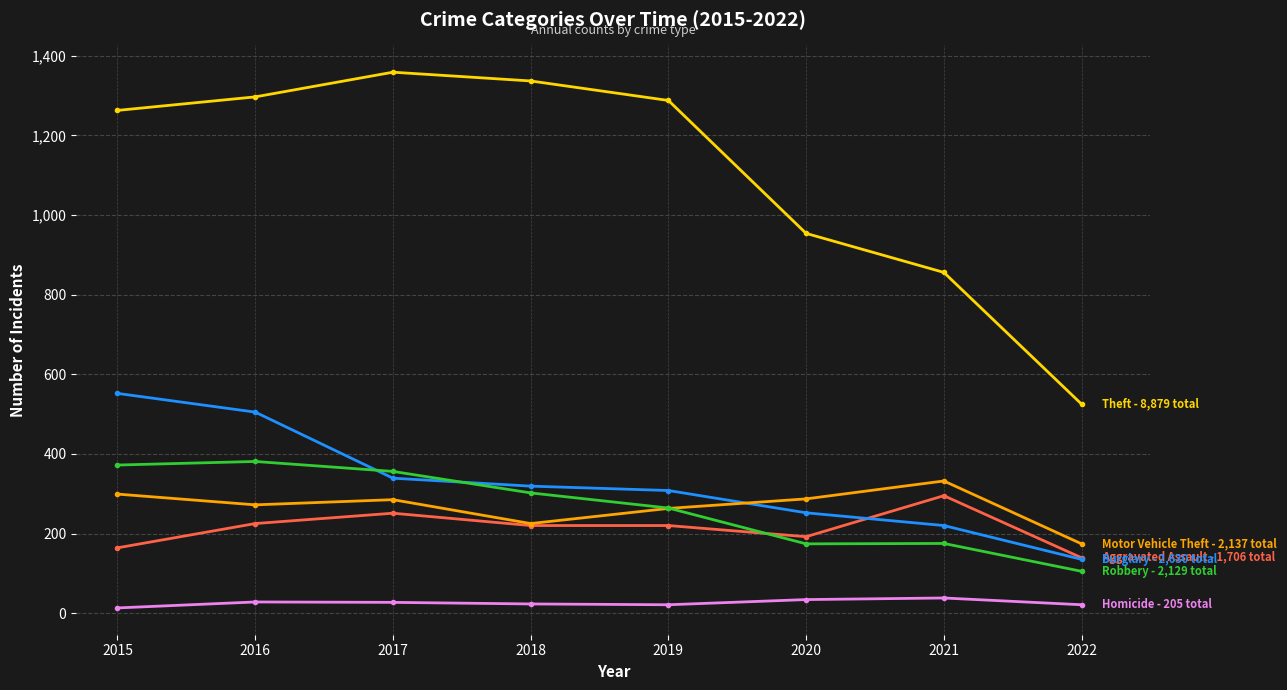

What is the spread (max minus min) of values at 2020?

920